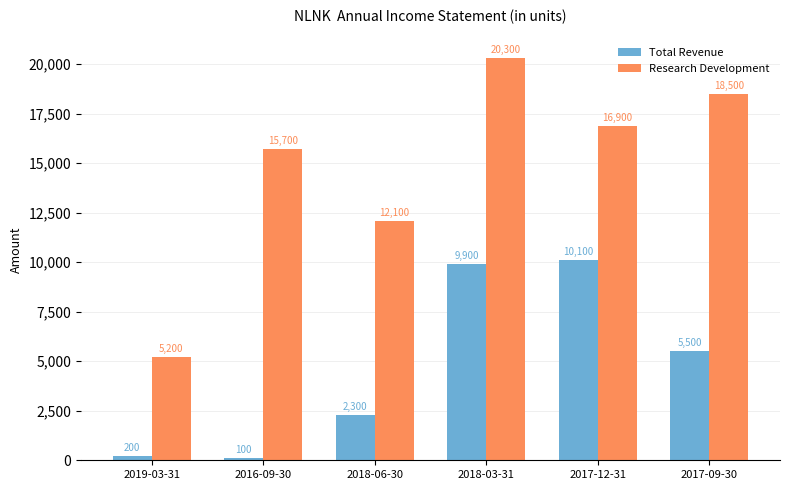

Are the bars grouped side by side (vs. stacked)?

Yes